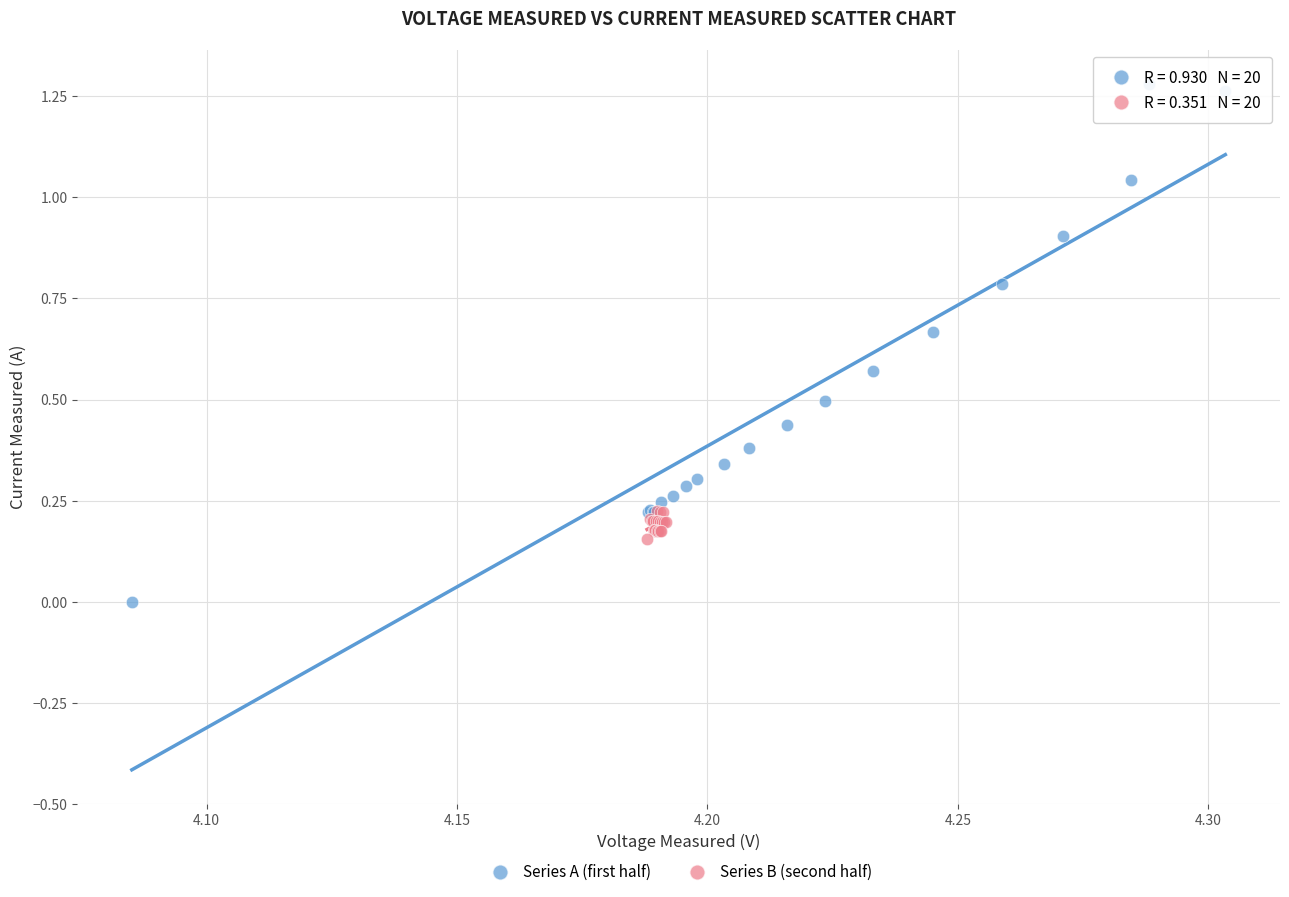

Which series reaches the minimum Y coordinate?

Series A (first half)